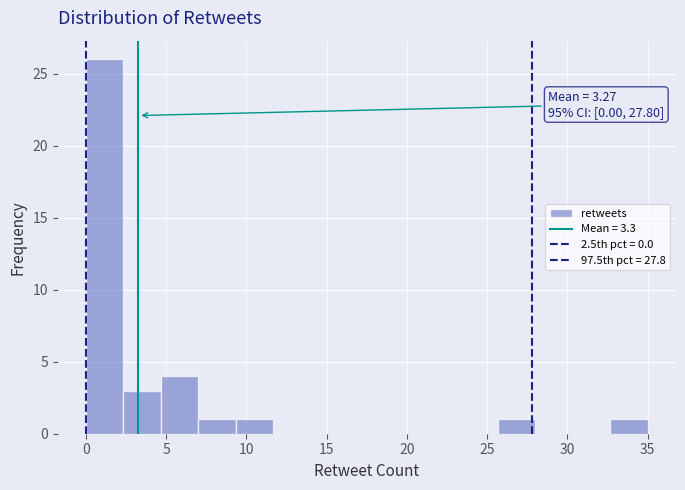

Over which range of the x-axis is the bar tallest?

0.0 to 2.5